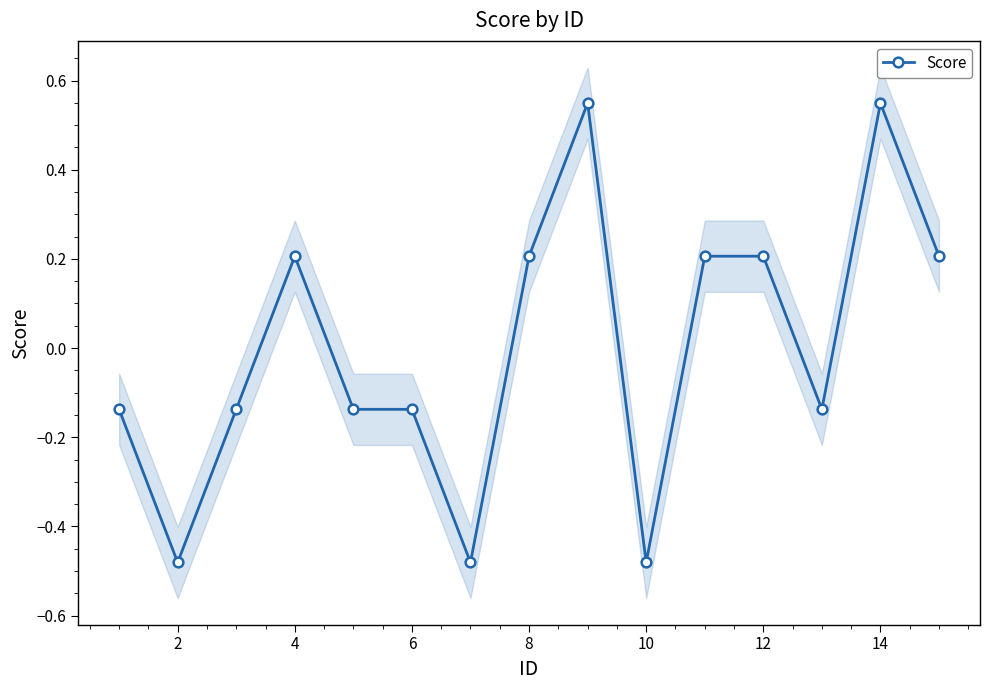

The Score series shows -0.7 at 10. True or false?

False